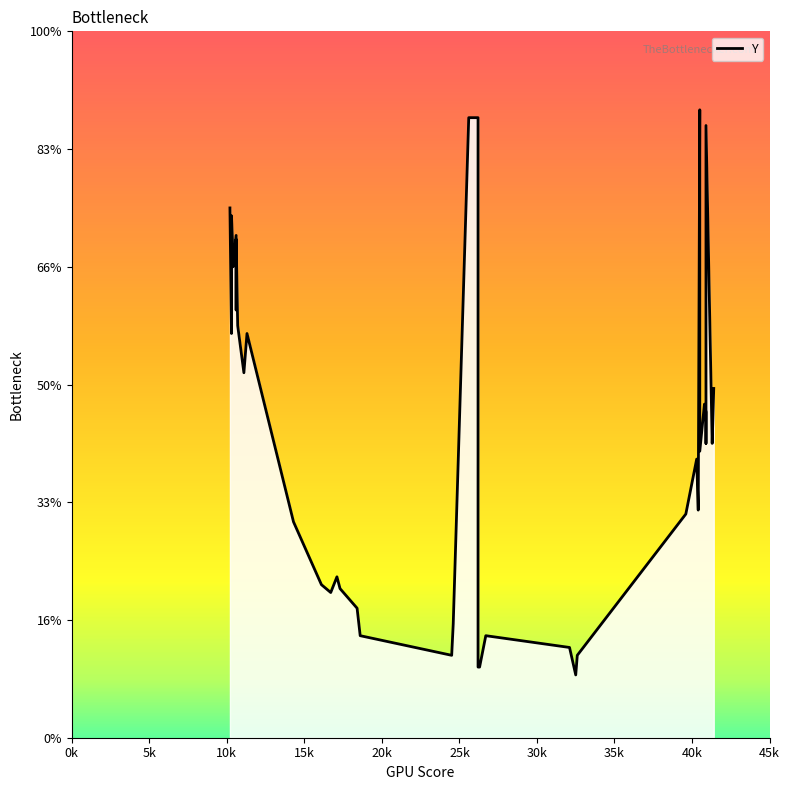

The value at 23 is 26. True or false?

False